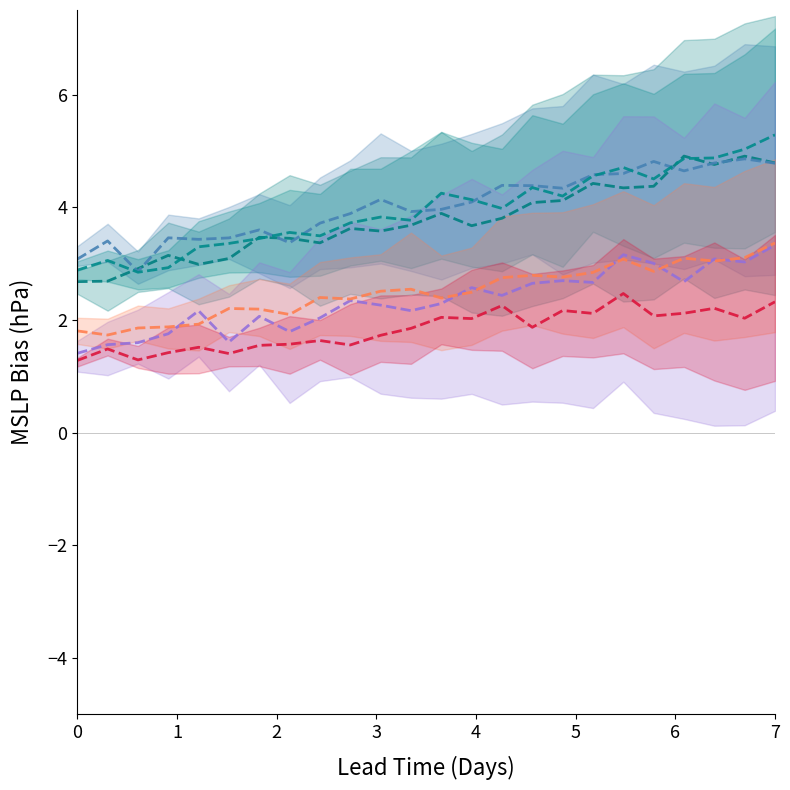

How many categories are shown in the chart?

24